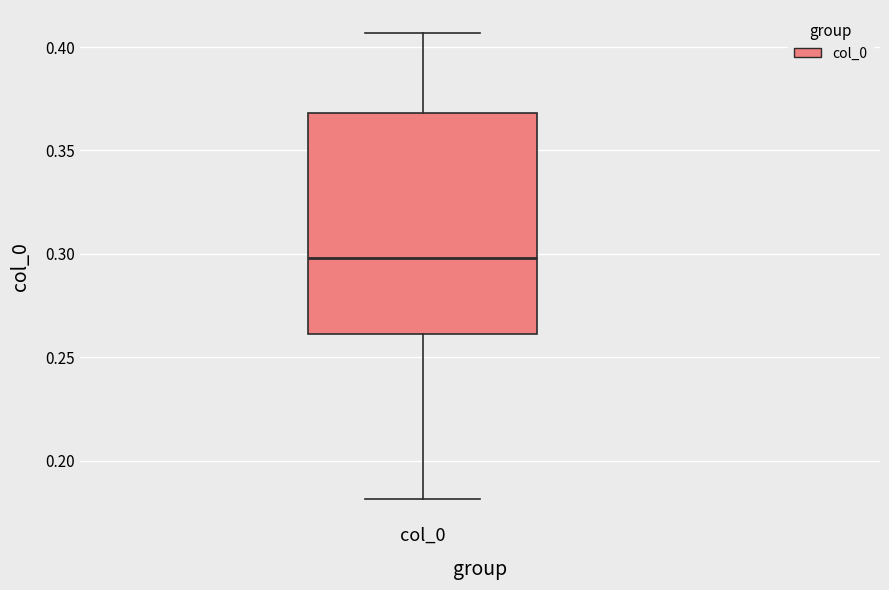

Read this box plot against the y-axis: the position of the median line, the range covered by the box, and the ends of both whiskers. The values are not printed on the chart, so give them approximately, as read against the axis.

median 0.300, box 0.260 to 0.370, whiskers 0.180 to 0.405